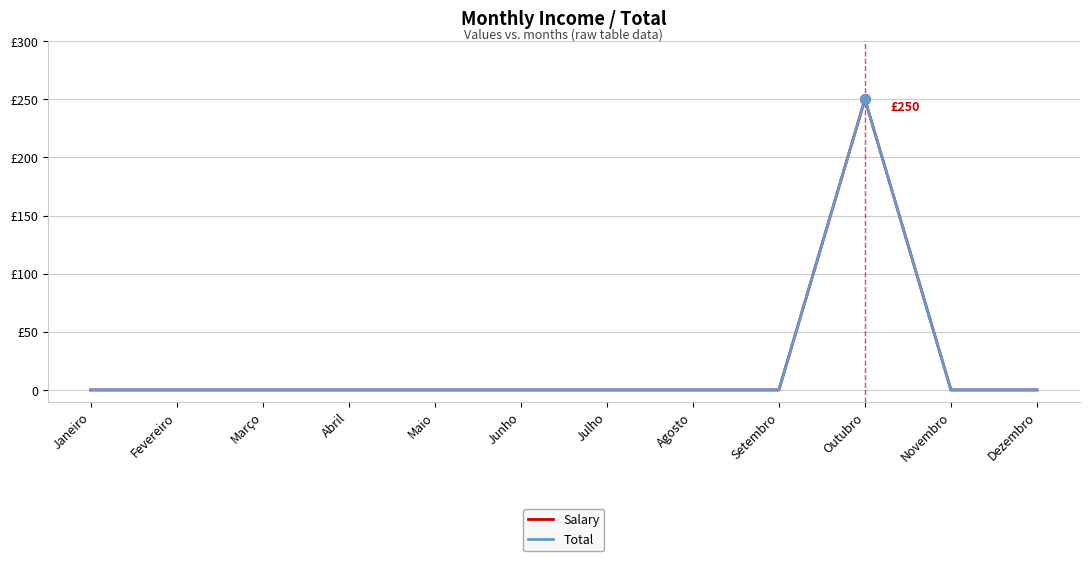

Reading left to right, transcribe all the data shown in this chart.

Salary: 0	0	0	0	0	0	0	0	0	250	0	0
Total: 0	0	0	0	0	0	0	0	0	250	0	0